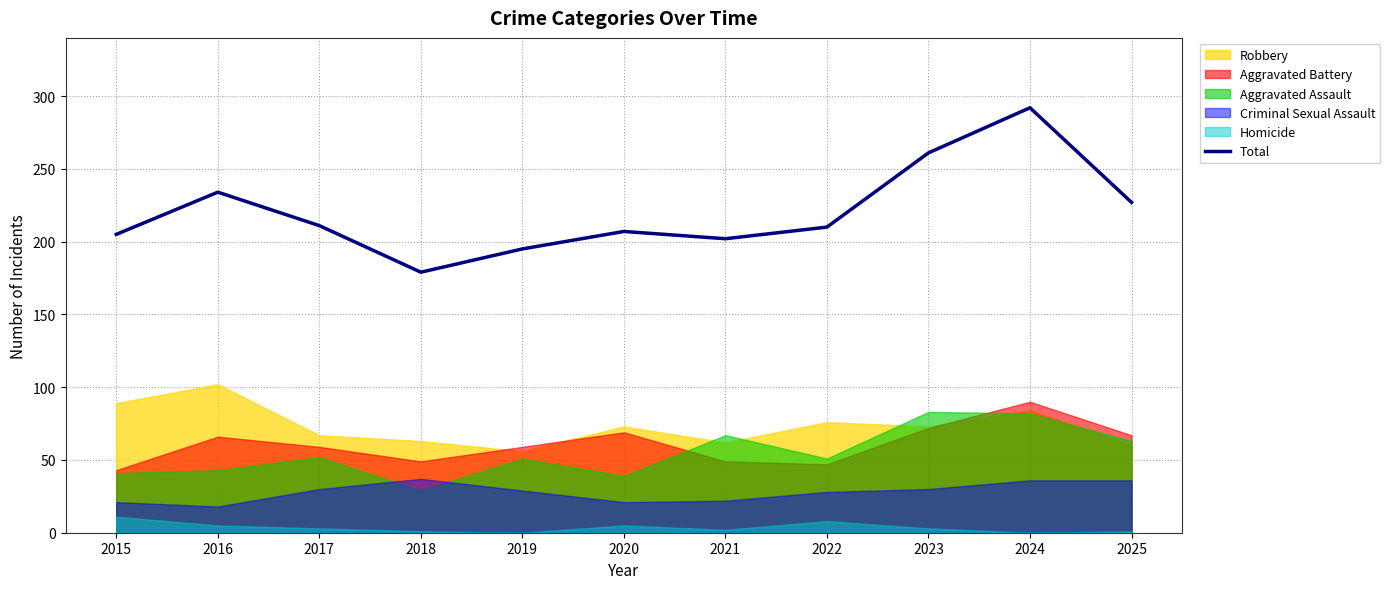

How many points are lower than both their immediate neighbors (excluding endpoints)?

2